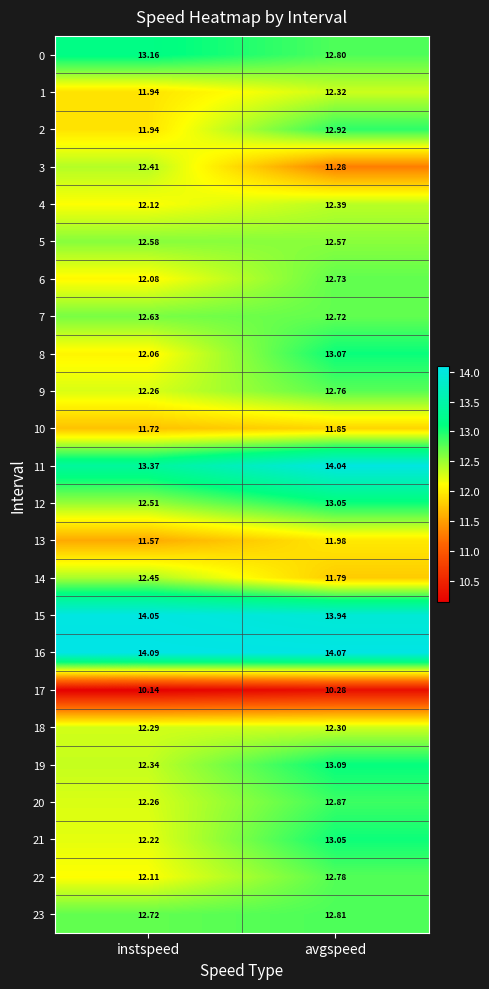

Which series has the largest range (max minus min)?

3